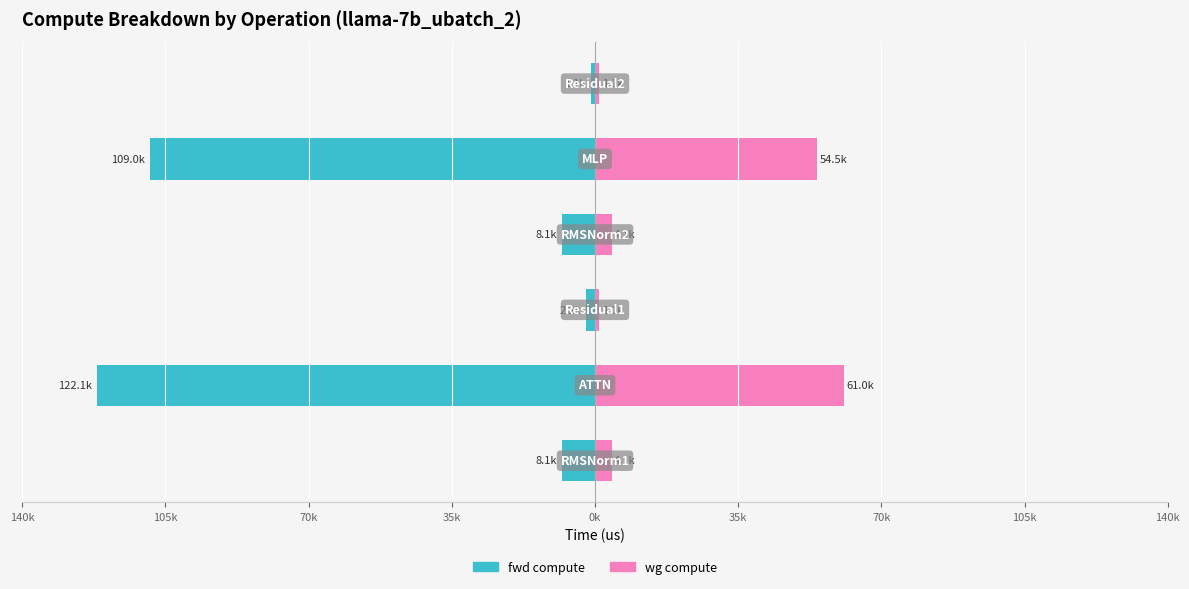

Between 140k and 70k, which series saw the biggest shift?

fwd compute